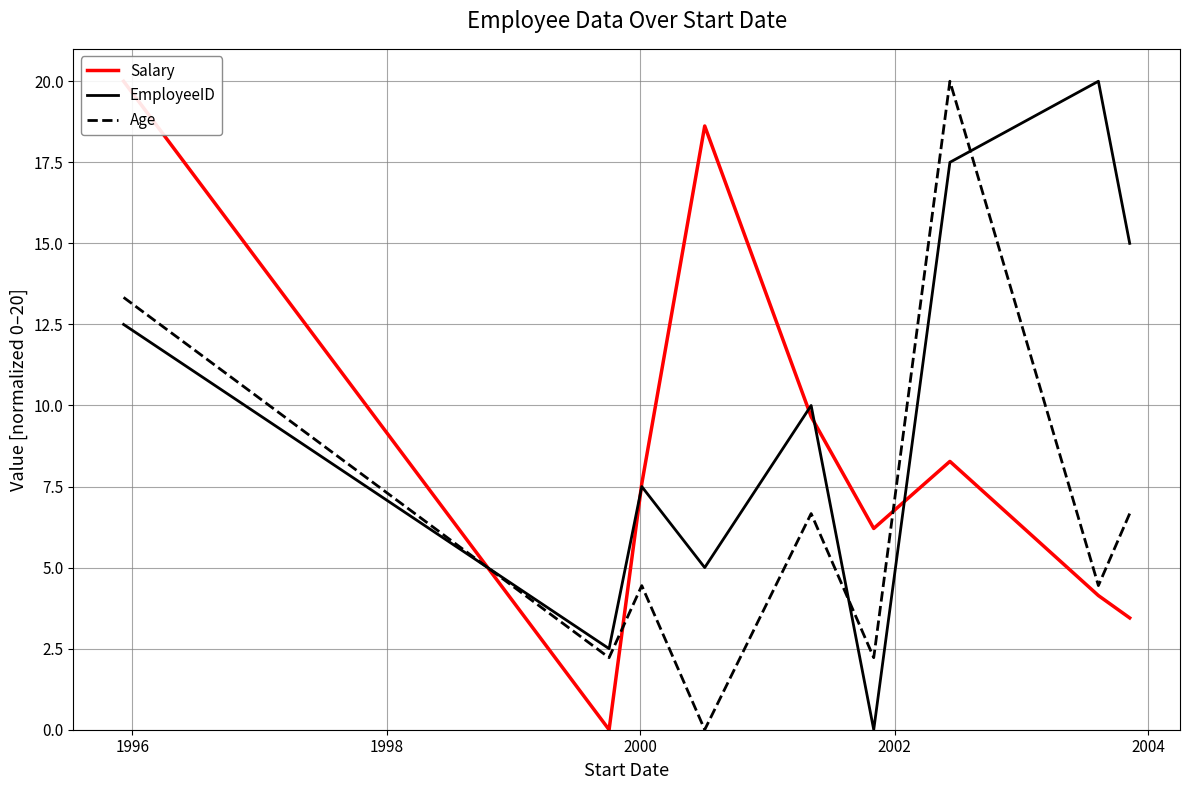

What is the maximum value for EmployeeID?

20.0